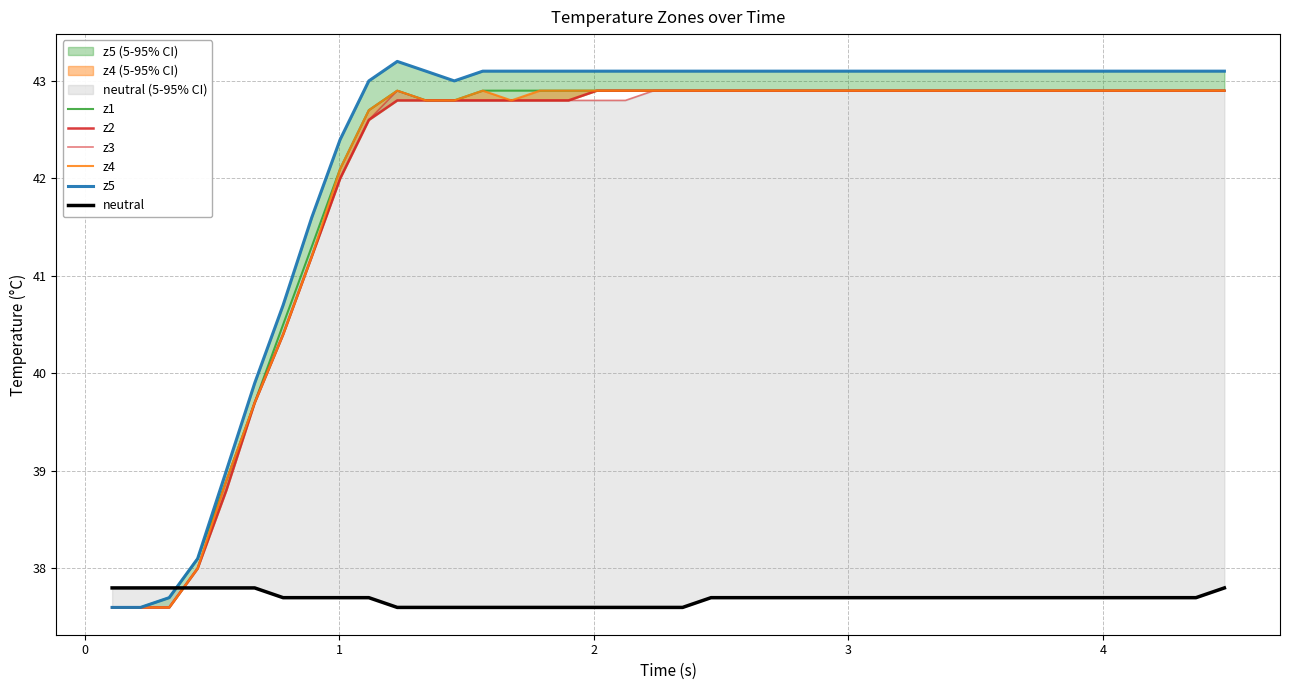

At how many categories does at least one series exceed 39?

35